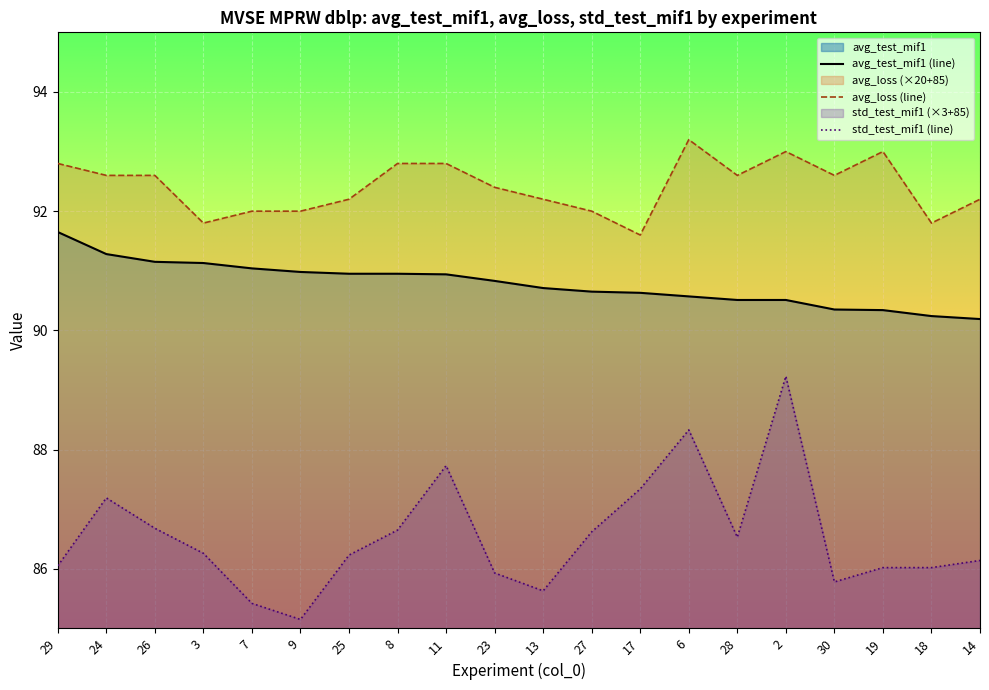

List the series in order of their overall mean, lowest first.

std_test_mif1 (line), avg_test_mif1 (line), avg_loss (line)